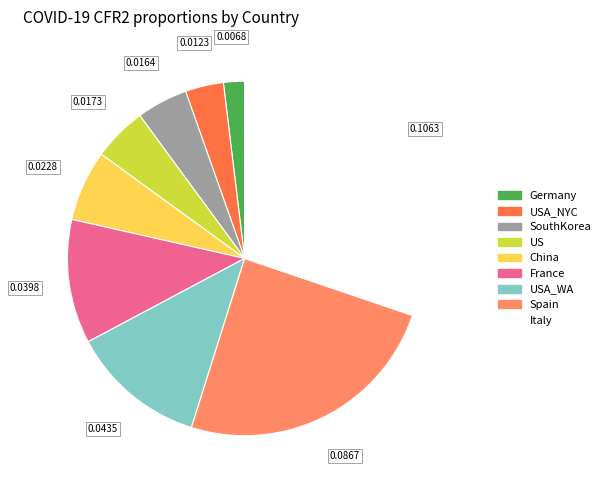

Is there a majority slice in this chart?

No